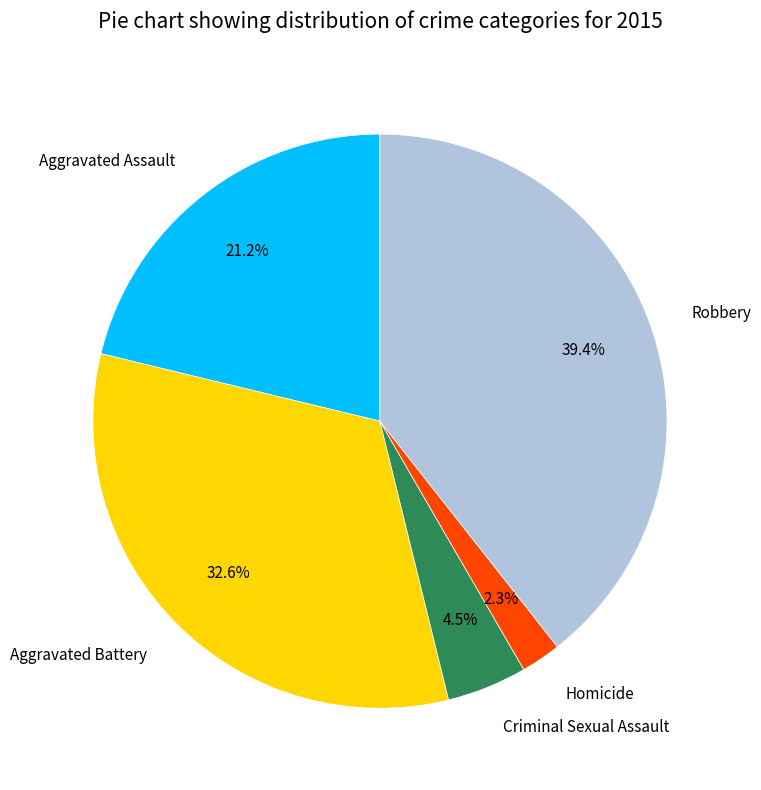

Is there any slice that represents more than half of the pie?

No